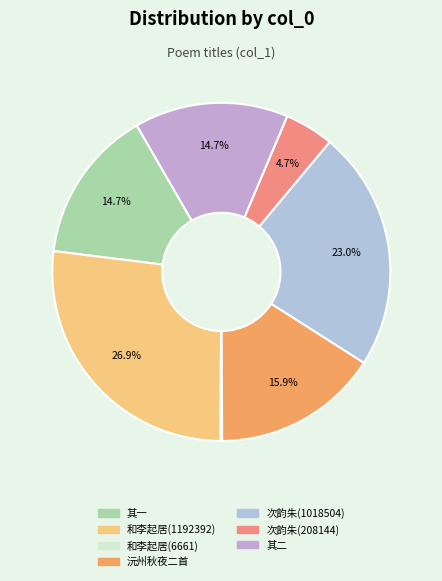

To the nearest percent, what is the average slice percentage?

14%